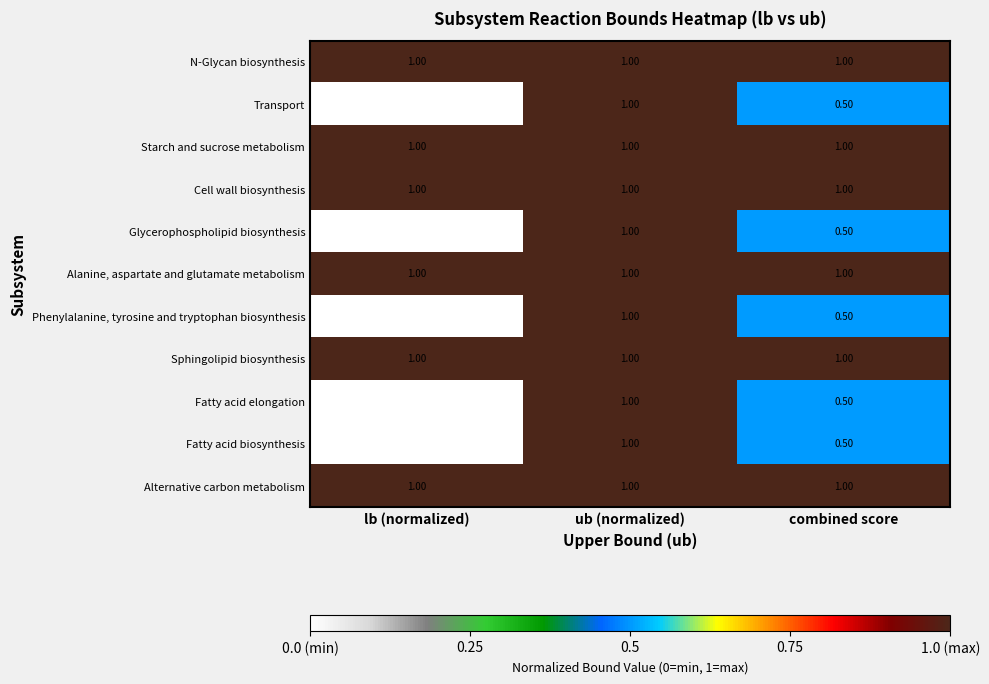

What is the difference between the highest and lowest values at combined score?

0.5